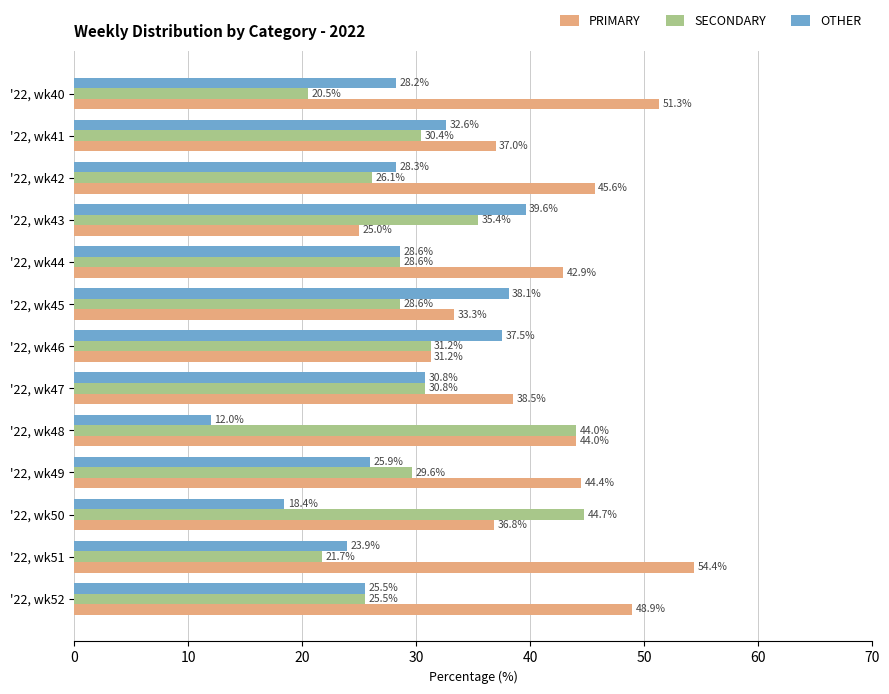

What is the difference between the second highest and second lowest values in the PRIMARY series?

20.0